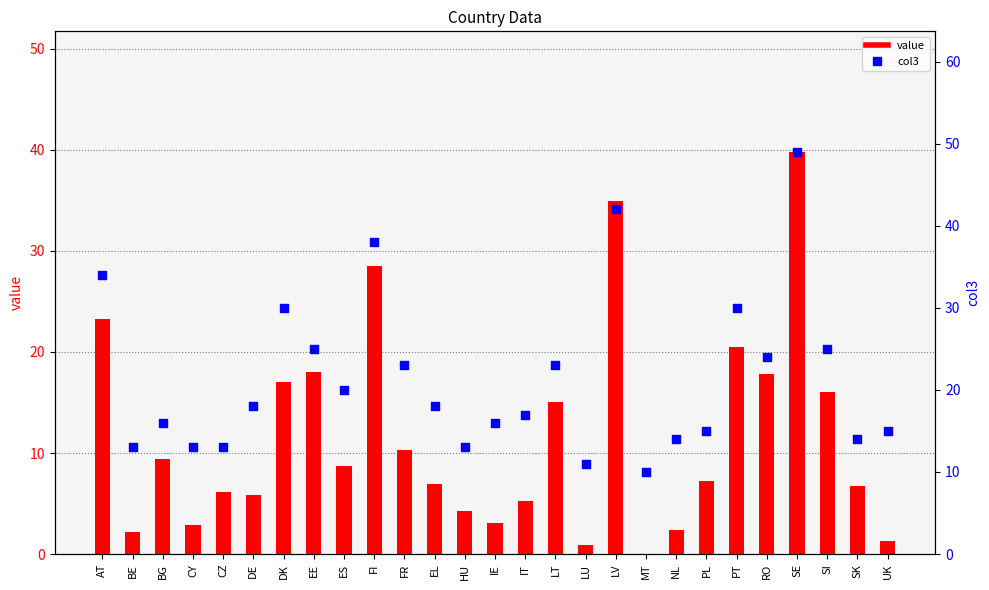

What is the total value across all series at PL?

22.2